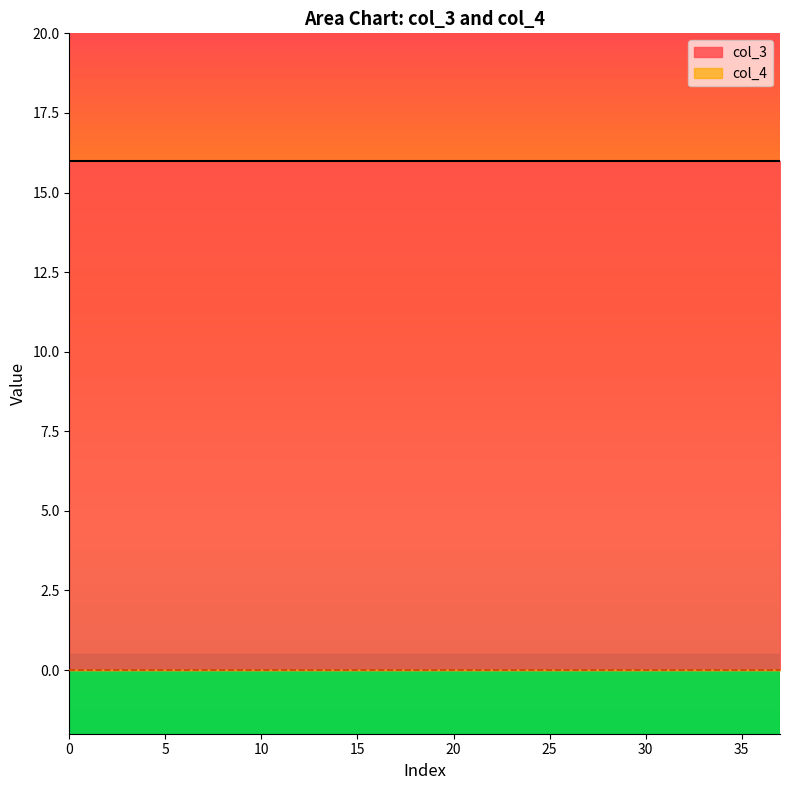

What is the difference between the highest and lowest values at 22?

16